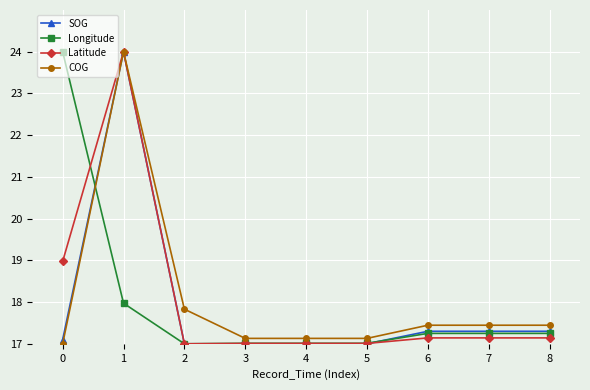

Where is the first local maximum for Latitude?

1